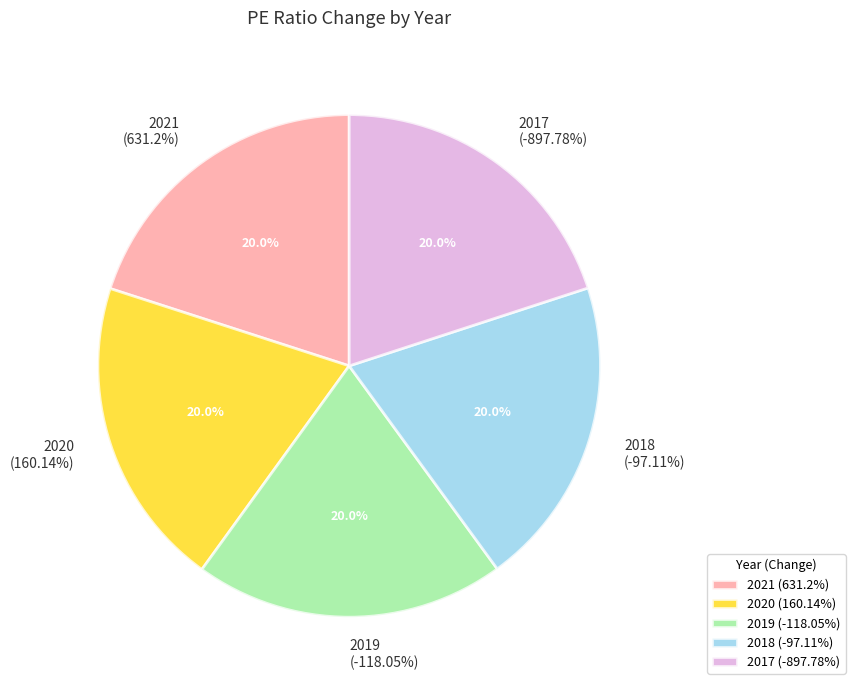

To the nearest percent, what is the combined percentage of 631.2% and -897.78%?

40%